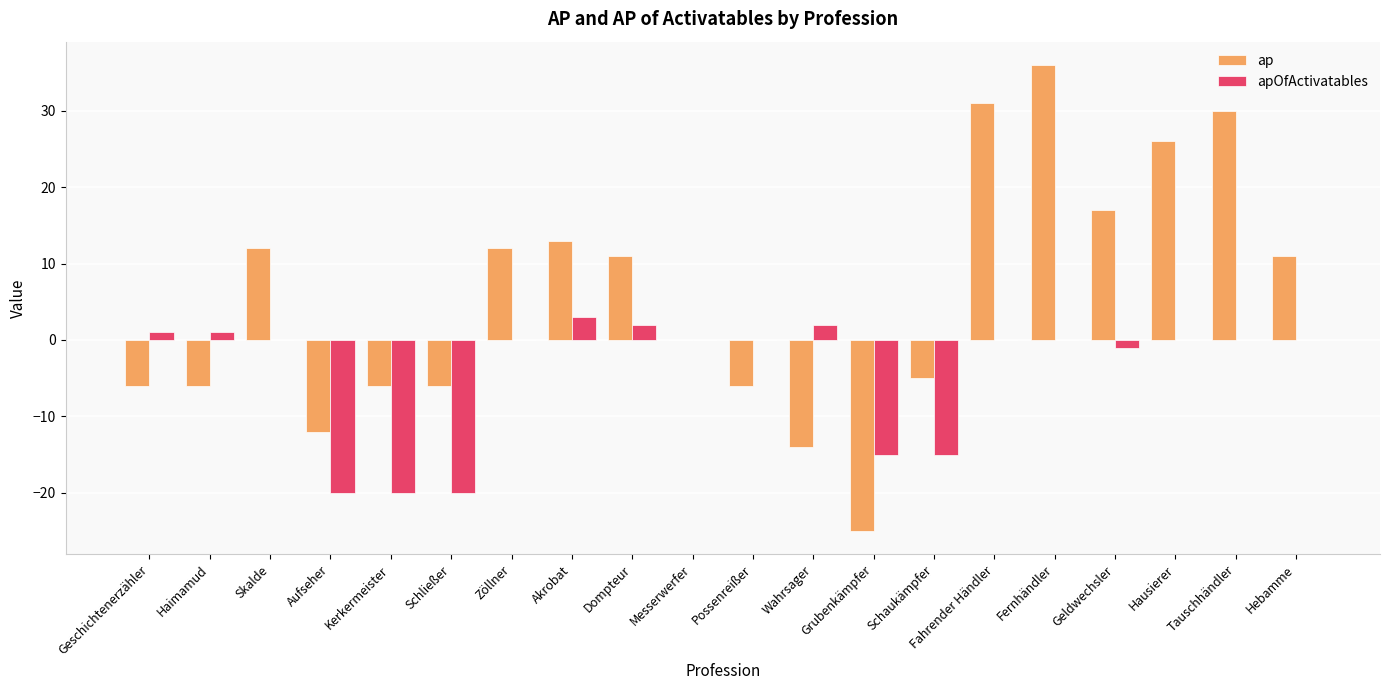

Is it true that ap equals 36 at Fernhändler?

True